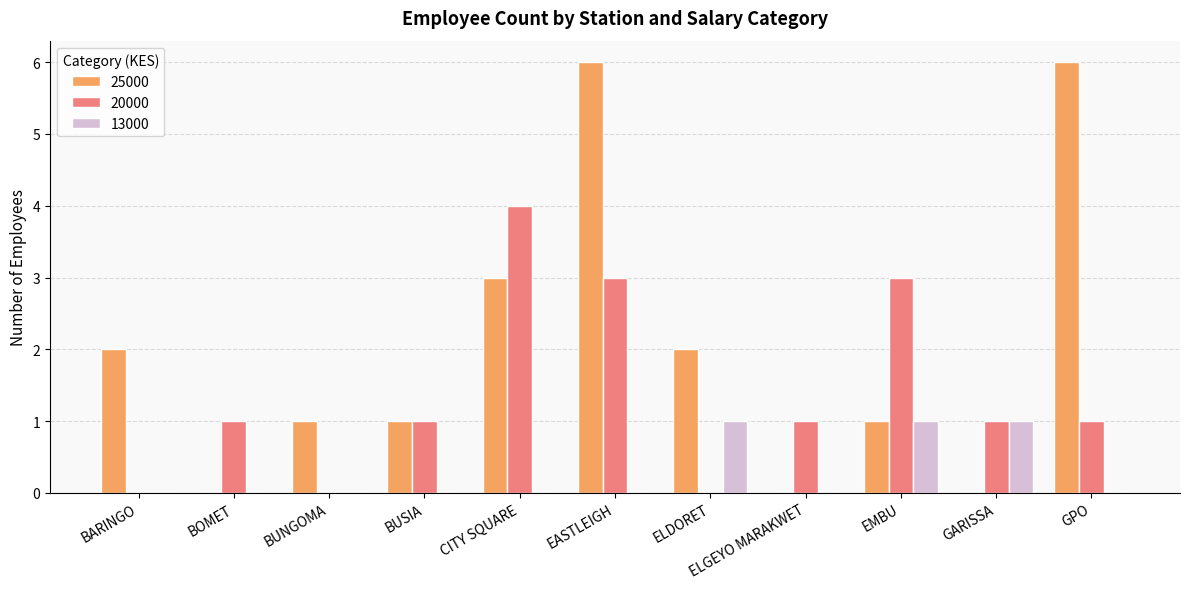

Is it true that 20000 equals 0 at ELDORET?

True